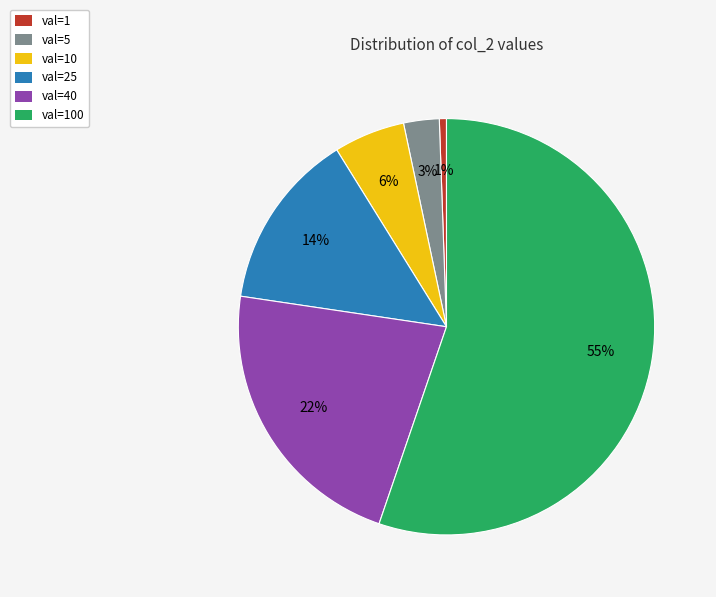

To the nearest percent, what percentage of the pie is val=10?

6%